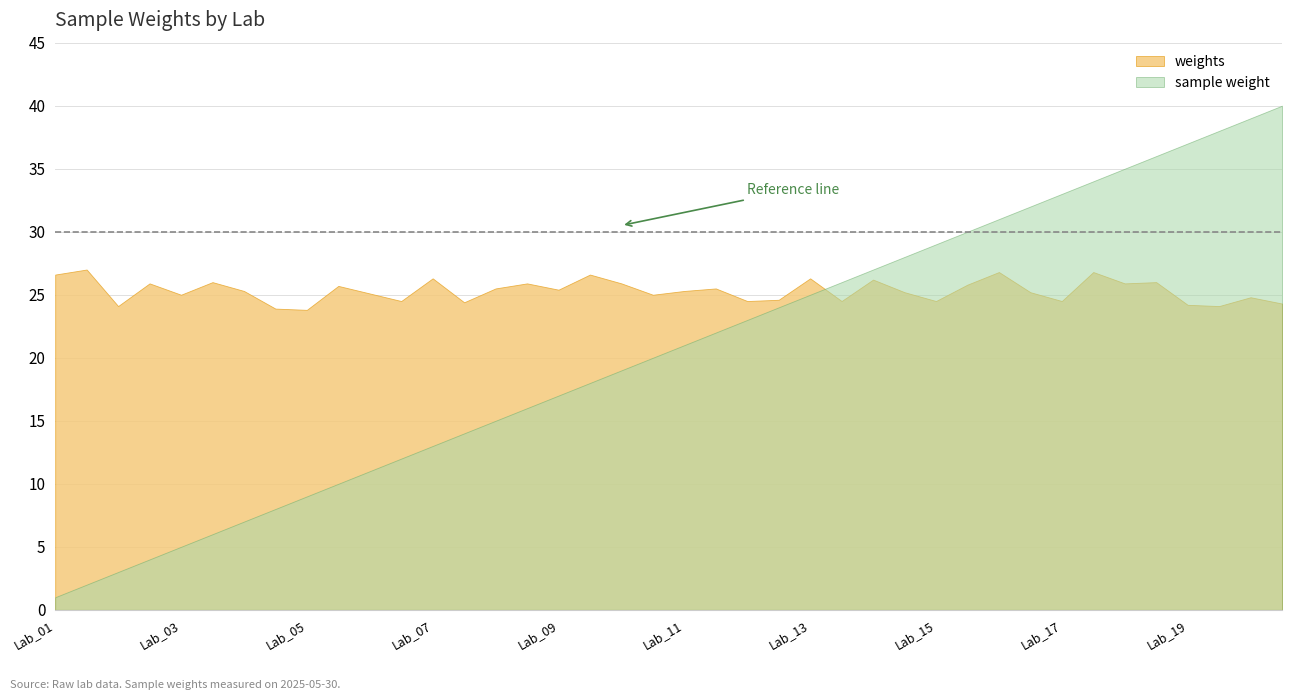

Rank the series by their average value, from lowest to highest.

sample weight, weights